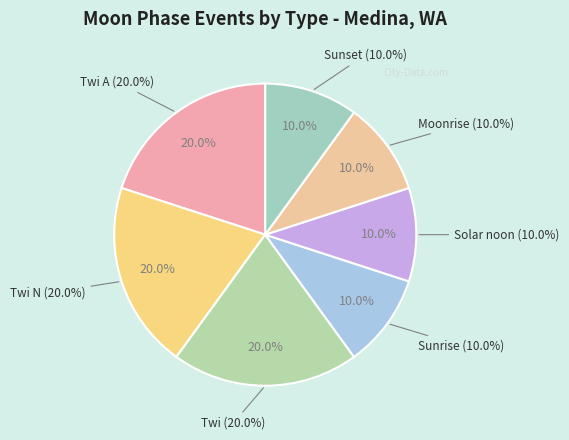

Combined, what portion of the pie is Solar noon and Sunset?

20.0%